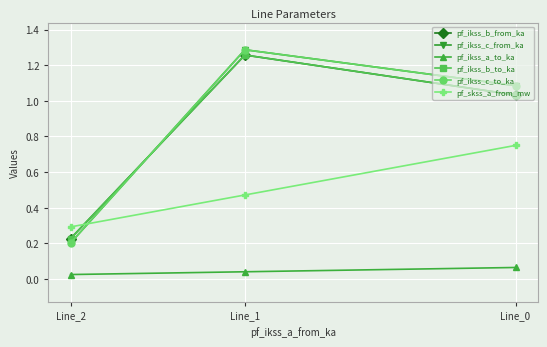

Reading right to left, extract all data points from this chart.

pf_ikss_b_from_ka: Line_2=0.2	Line_1=1.3	Line_0=1.0
pf_ikss_c_from_ka: Line_2=0.2	Line_1=1.3	Line_0=1.1
pf_ikss_a_to_ka: Line_2=0.0	Line_1=0.0	Line_0=0.1
pf_ikss_b_to_ka: Line_2=0.2	Line_1=1.3	Line_0=1.0
pf_ikss_c_to_ka: Line_2=0.2	Line_1=1.3	Line_0=1.1
pf_skss_a_from_mw: Line_2=0.3	Line_1=0.5	Line_0=0.7